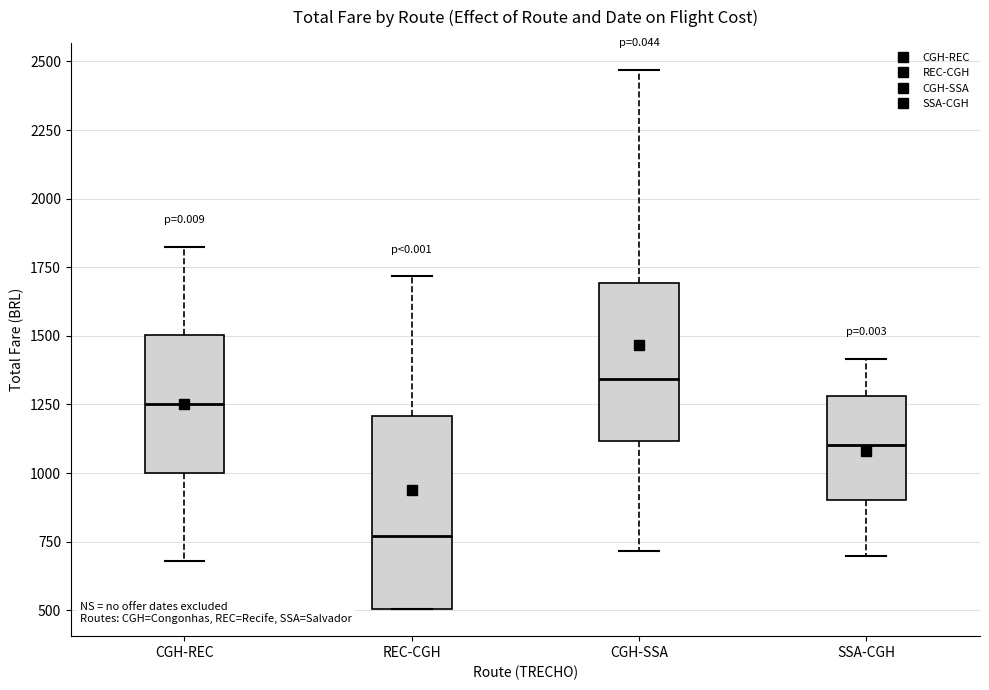

Which box is the tallest, from its lower edge to its upper edge?

REC-CGH